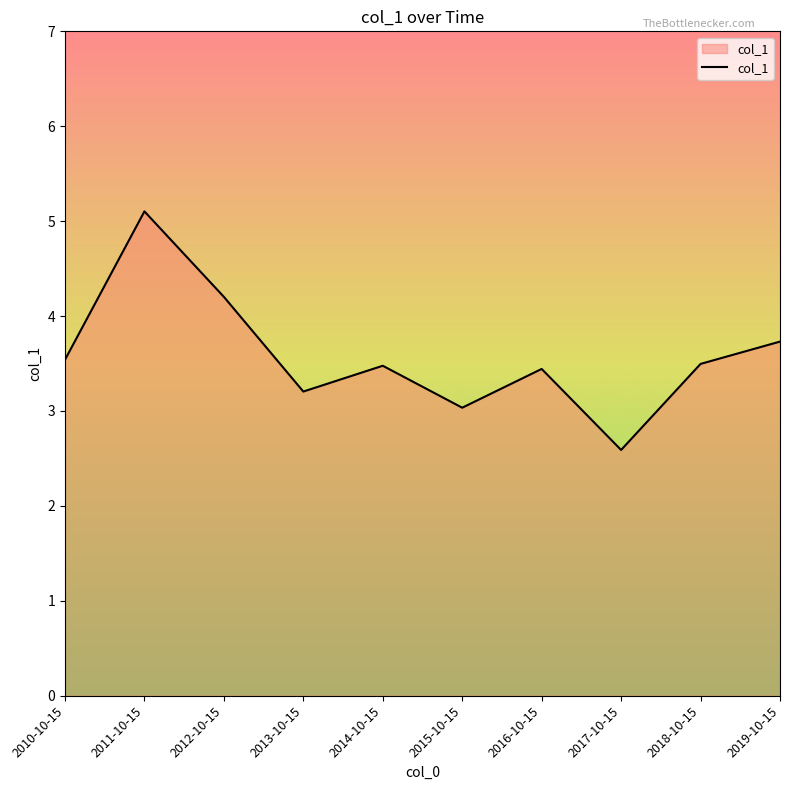

What is the change in value from 2011-10-15 to 2015-10-15?

-2.1